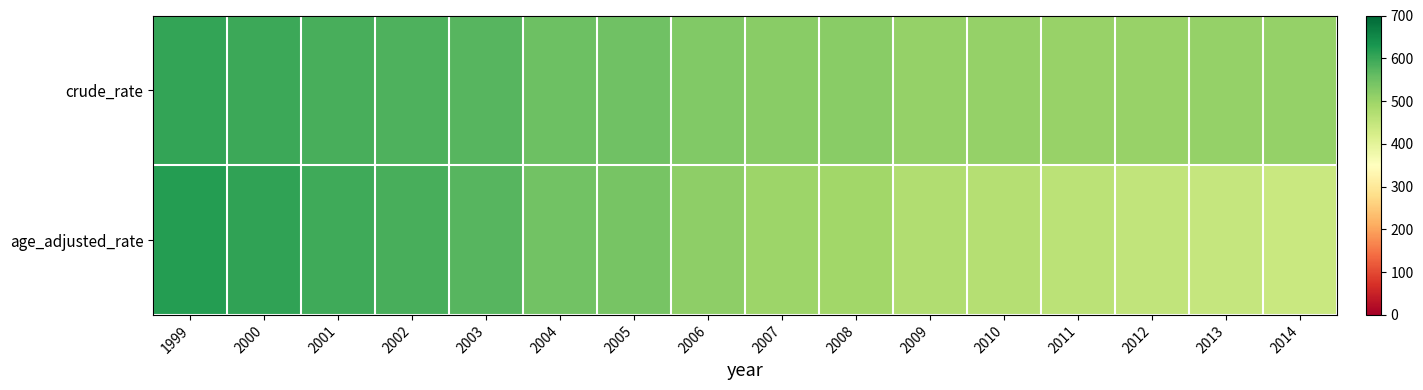

Reading right to left, list all the values displayed in this chart.

crude_rate: 2014=507.6	2013=508.1	2012=504.3	2011=504.7	2010=506.0	2009=506.7	2008=520.1	2007=520.6	2006=529.7	2005=548.7	2004=549.9	2003=572.2	2002=582.0	2001=586.2	2000=597.4	1999=606.6
age_adjusted_rate: 2014=441.3	2013=448.2	2012=452.2	2011=460.4	2010=470.0	2009=475.6	2008=494.0	2007=500.3	2006=514.6	2005=538.9	2004=545.9	2003=571.6	2002=586.5	2001=594.5	2000=608.5	1999=620.5